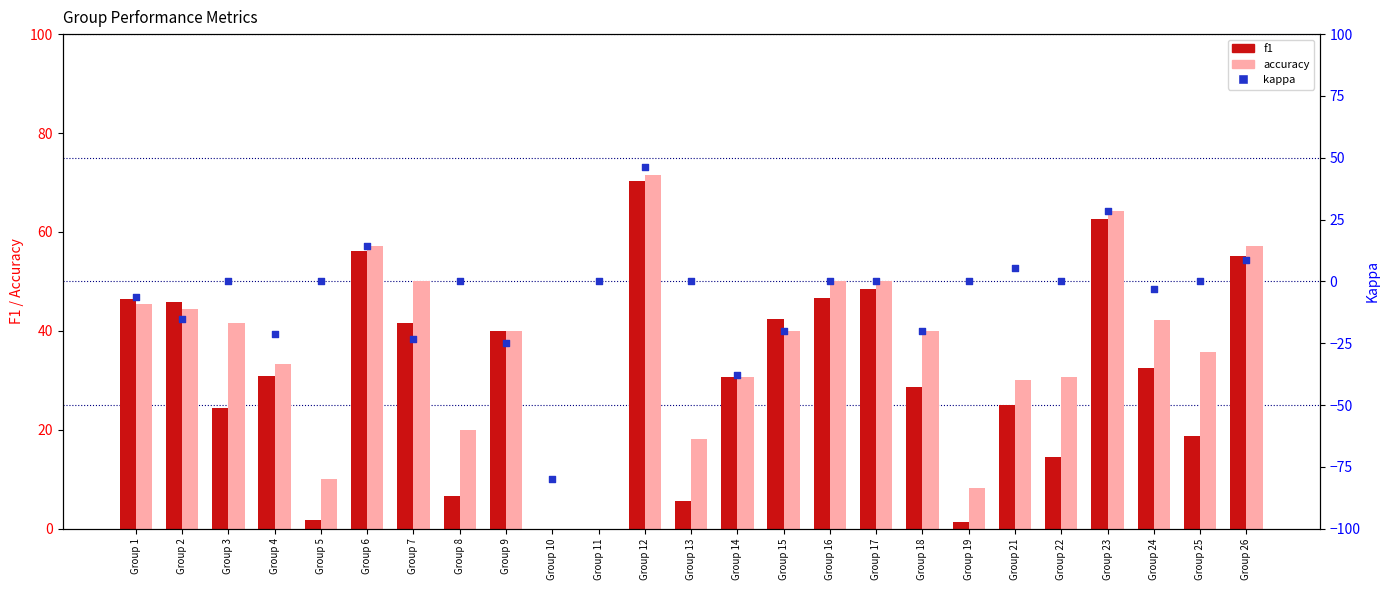

Is the value of f1 at Group 12 greater than the value of kappa at Group 19?

Yes